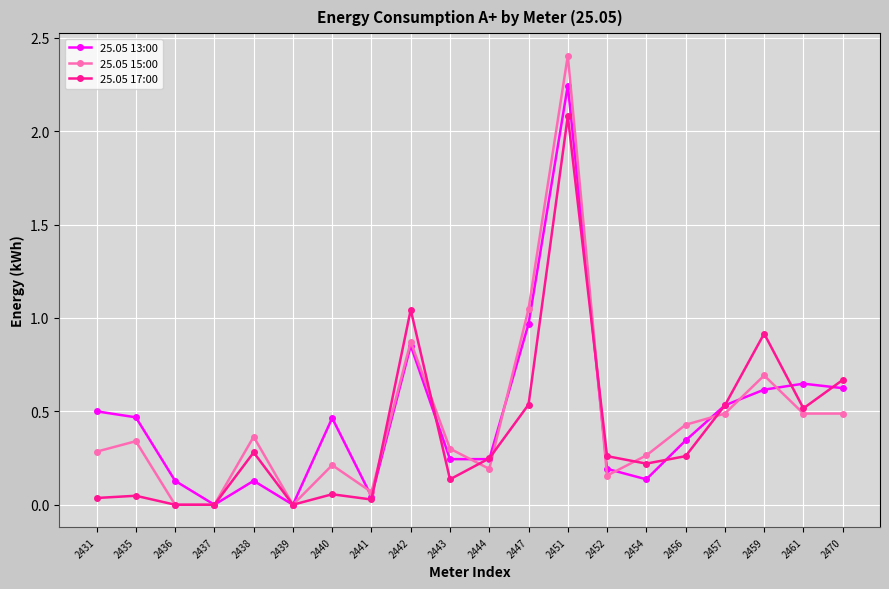

True or false: 25.05 15:00 has more than 2 points higher than both neighbors.

True